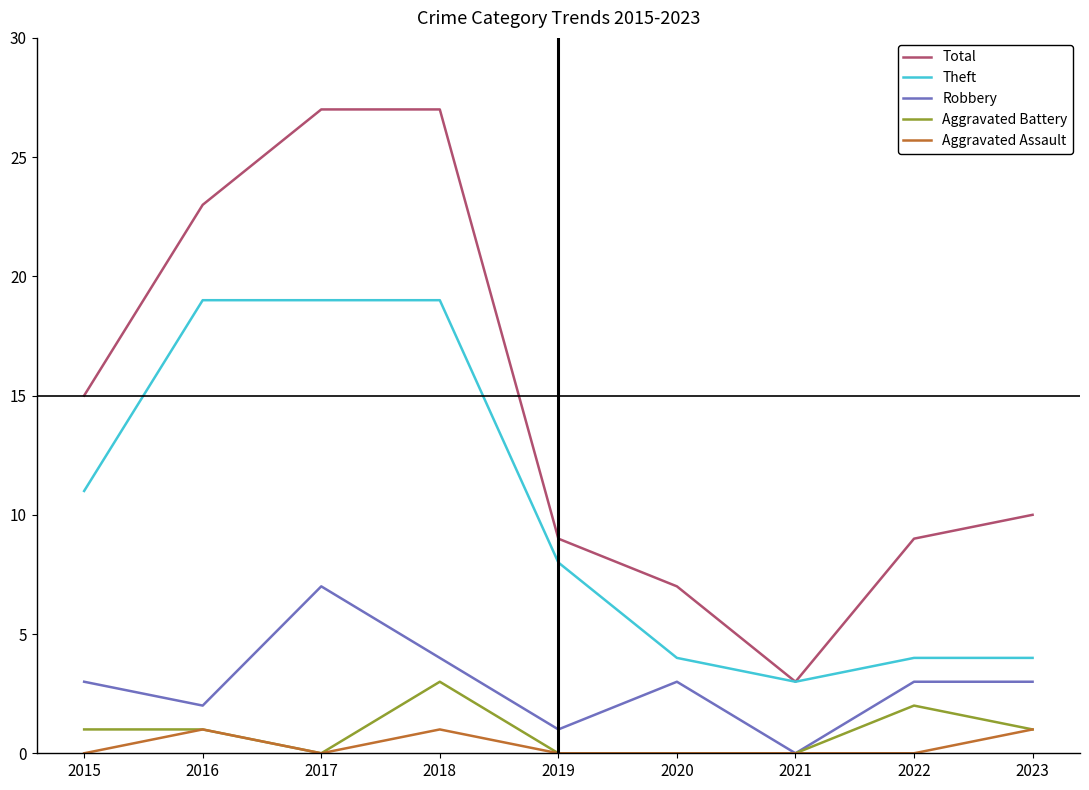

What is the difference between the maximum and minimum values in the Aggravated Assault series?

1